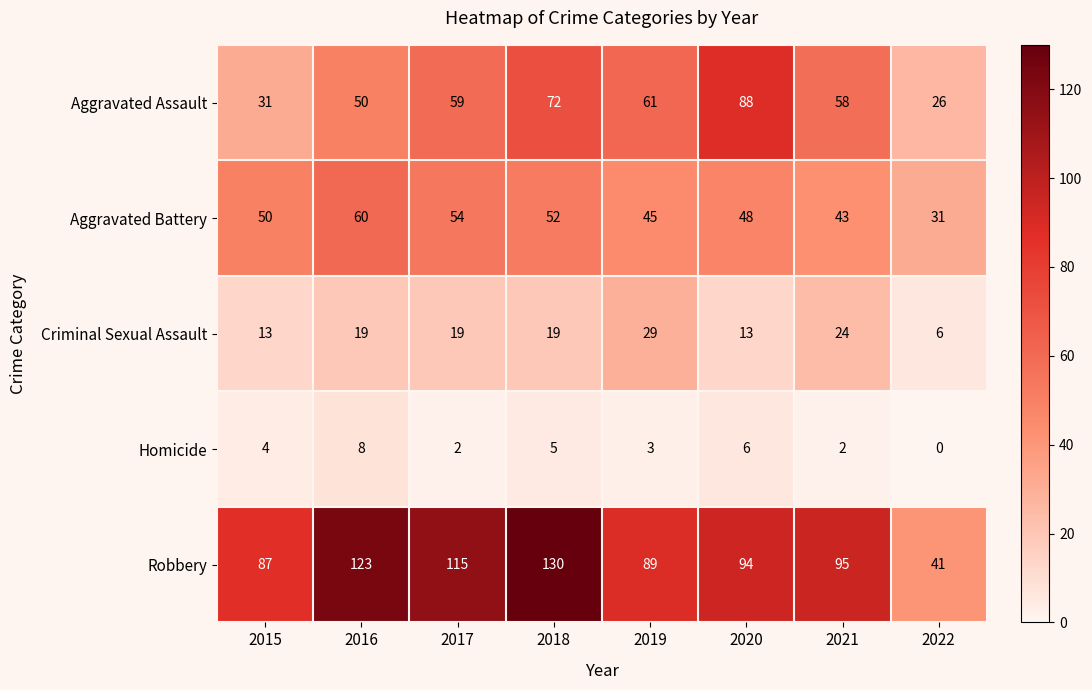

What is the sum of the Aggravated Battery values at 2020 and 2016?

108